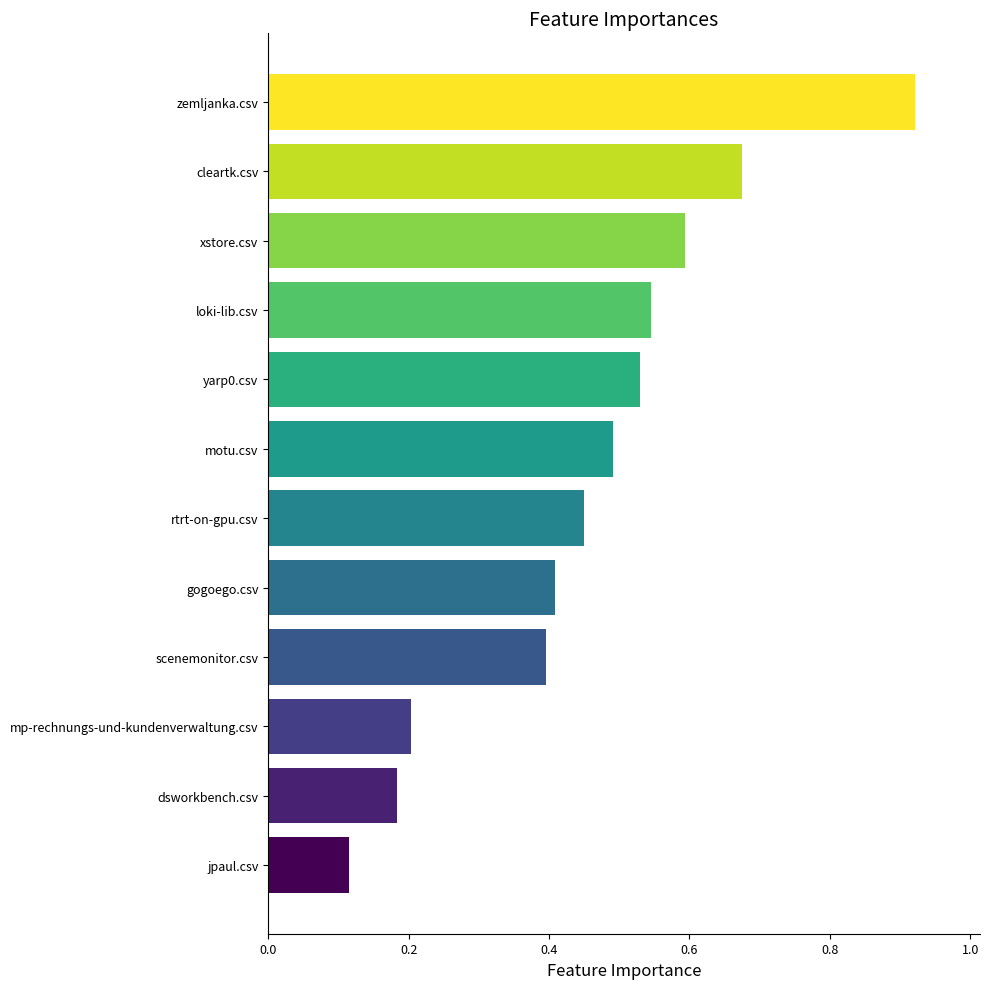

Rank the categories by value from lowest to highest.

jpaul.csv, dsworkbench.csv, mp-rechnungs-und-kundenverwaltung.csv, scenemonitor.csv, gogoego.csv, rtrt-on-gpu.csv, motu.csv, yarp0.csv, loki-lib.csv, xstore.csv, cleartk.csv, zemljanka.csv